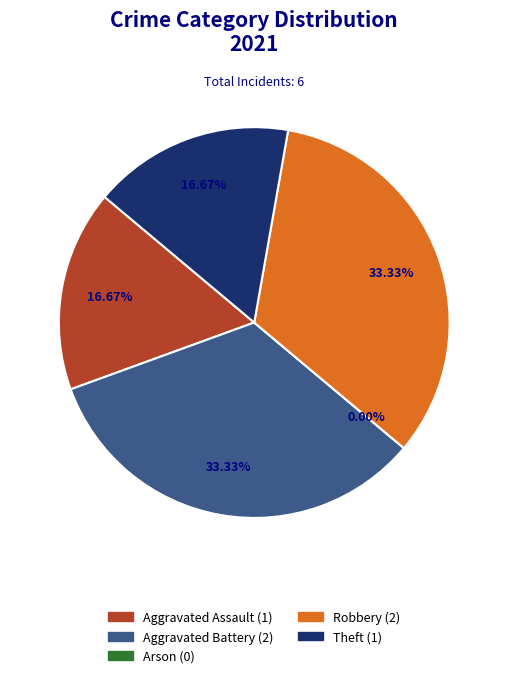

What percentage is the Theft slice, to the nearest percent?

17%